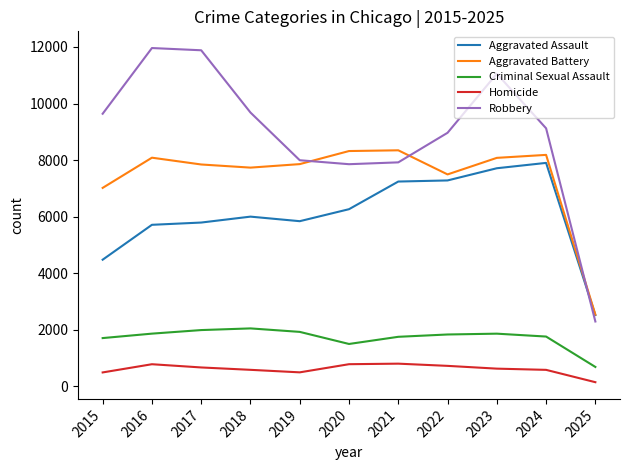

True or false: Robbery and Homicide cross at least once.

False